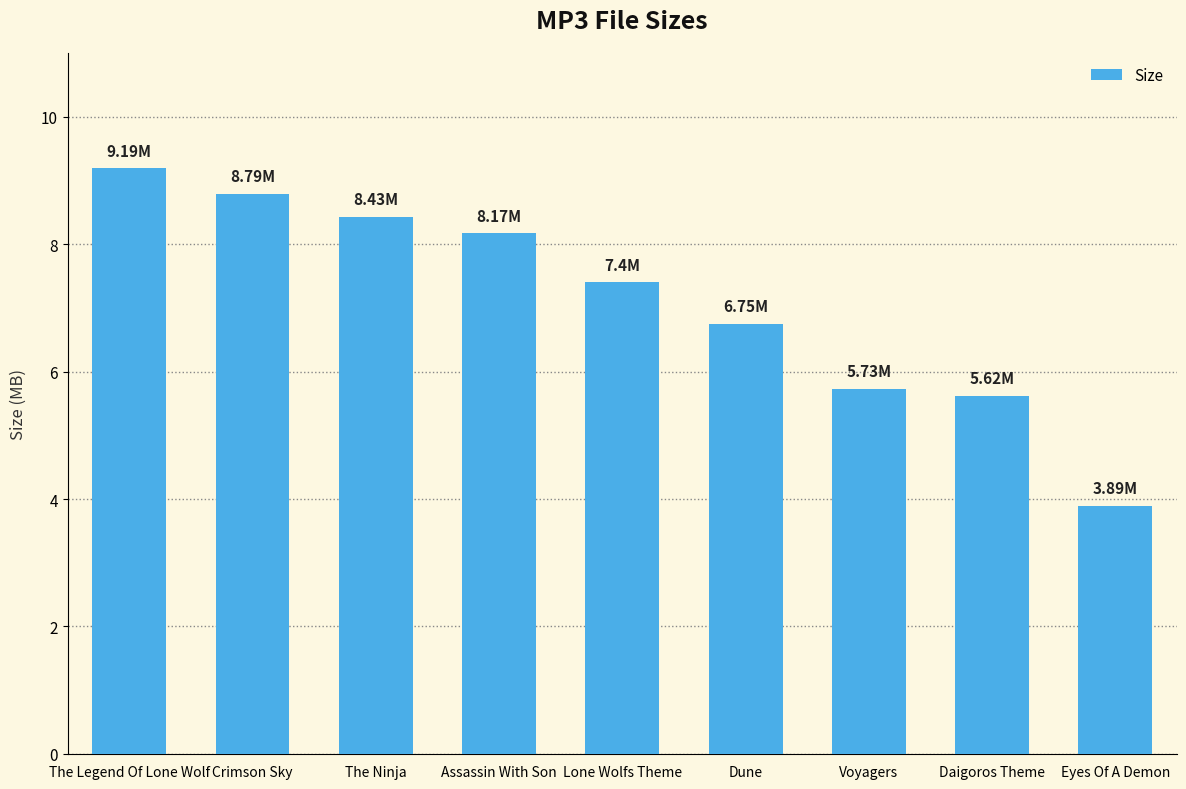

Is it true that the value at Assassin With Son is 14.1?

False